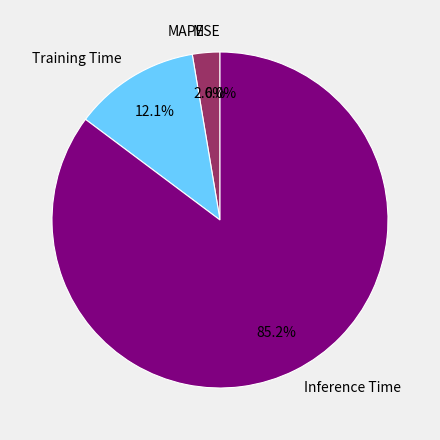

Does any single category account for the majority?

Yes